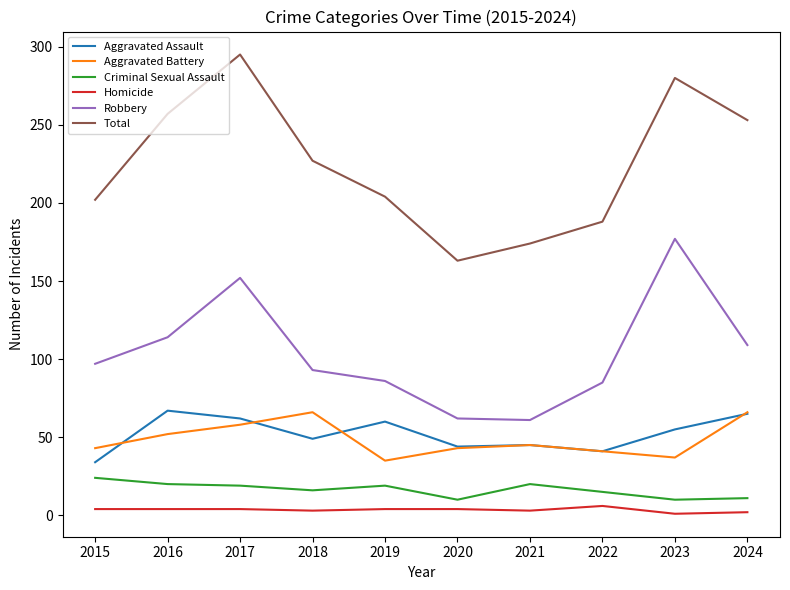

Where is Total nearest to the value 229?

2018